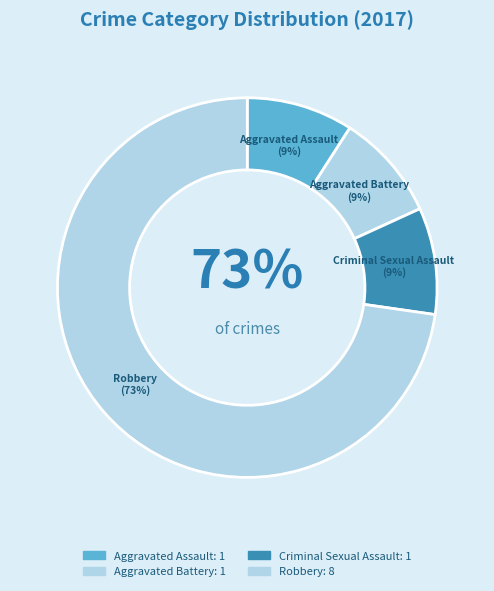

To the nearest percent, what percentage of the pie is Robbery?

73%